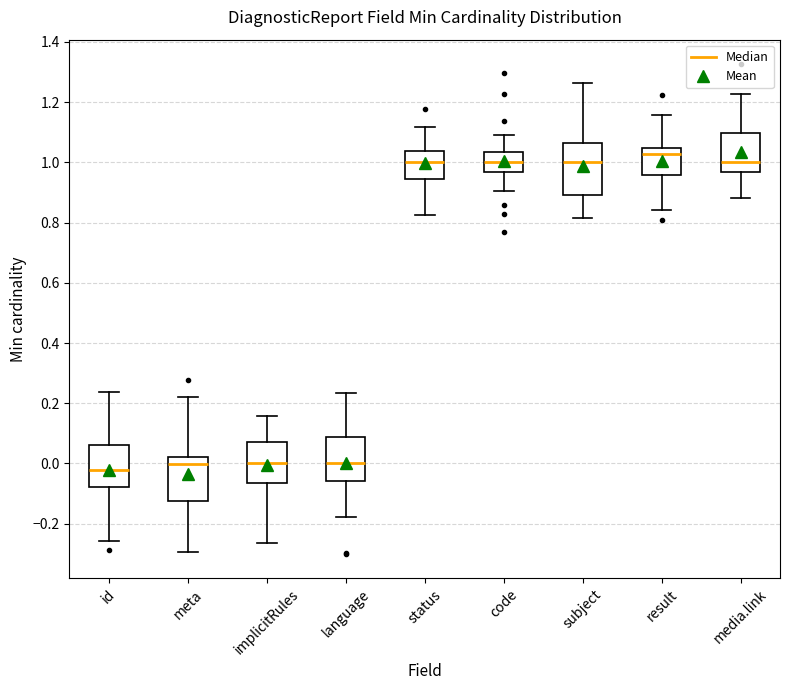

Which box is the tallest, from its lower edge to its upper edge?

subject